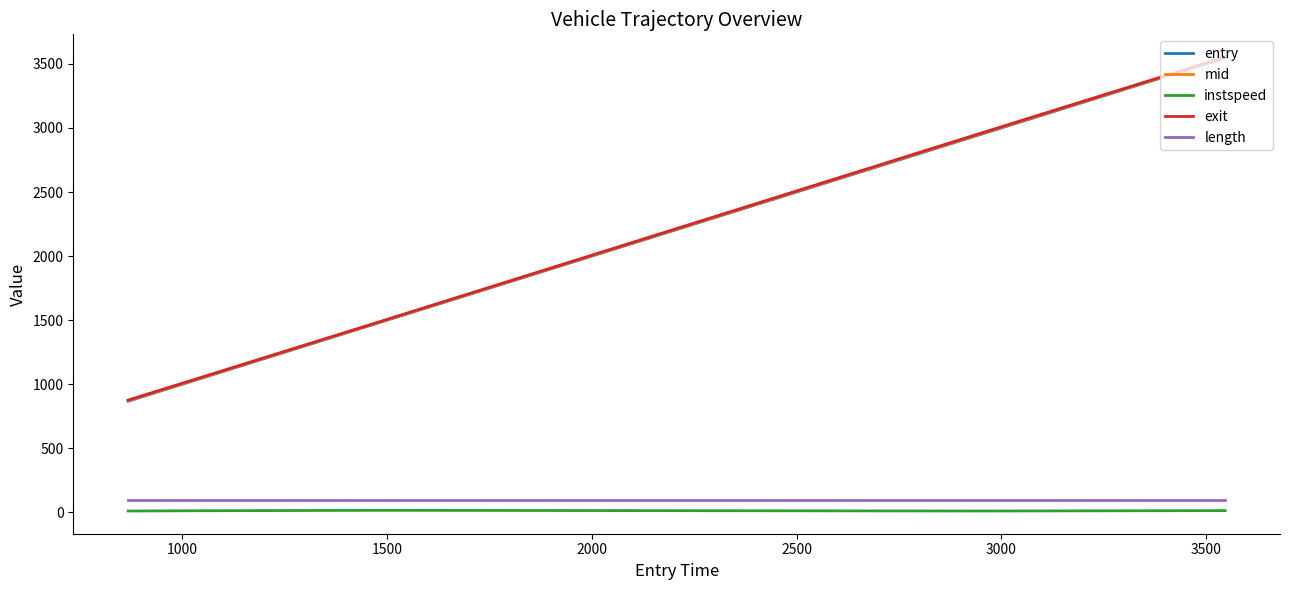

What is the maximum value for mid?

3550.0